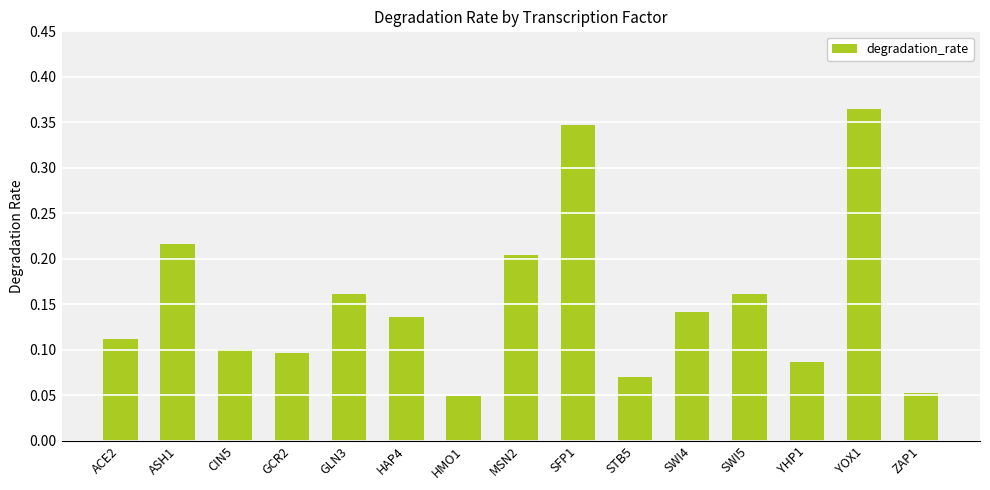

Count the values in the range 0 to 1.

15